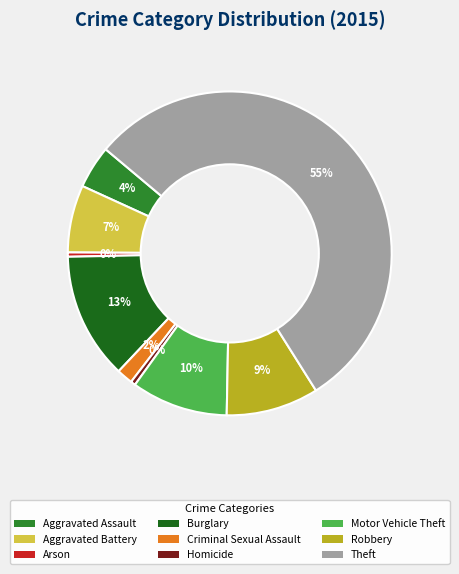

Does any single category account for the majority?

Yes